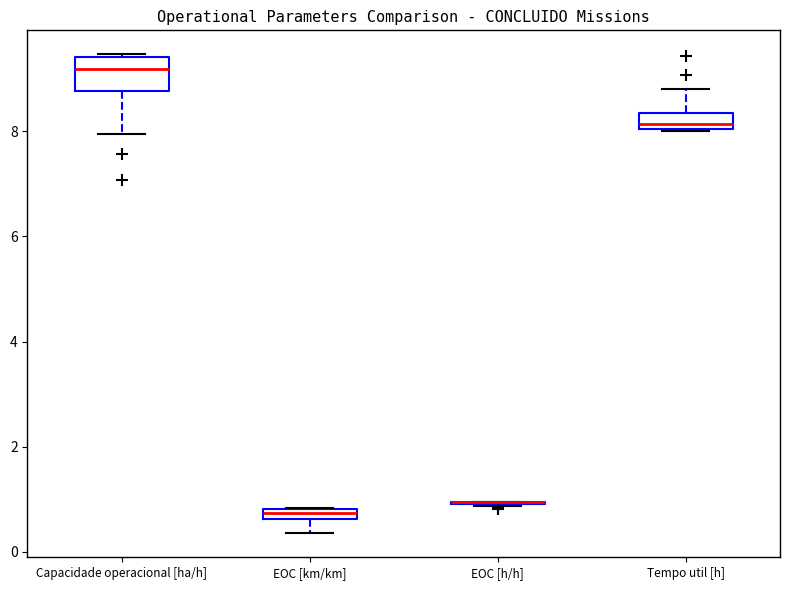

Which box is the tallest, from its lower edge to its upper edge?

Capacidade operacional [ha/h]